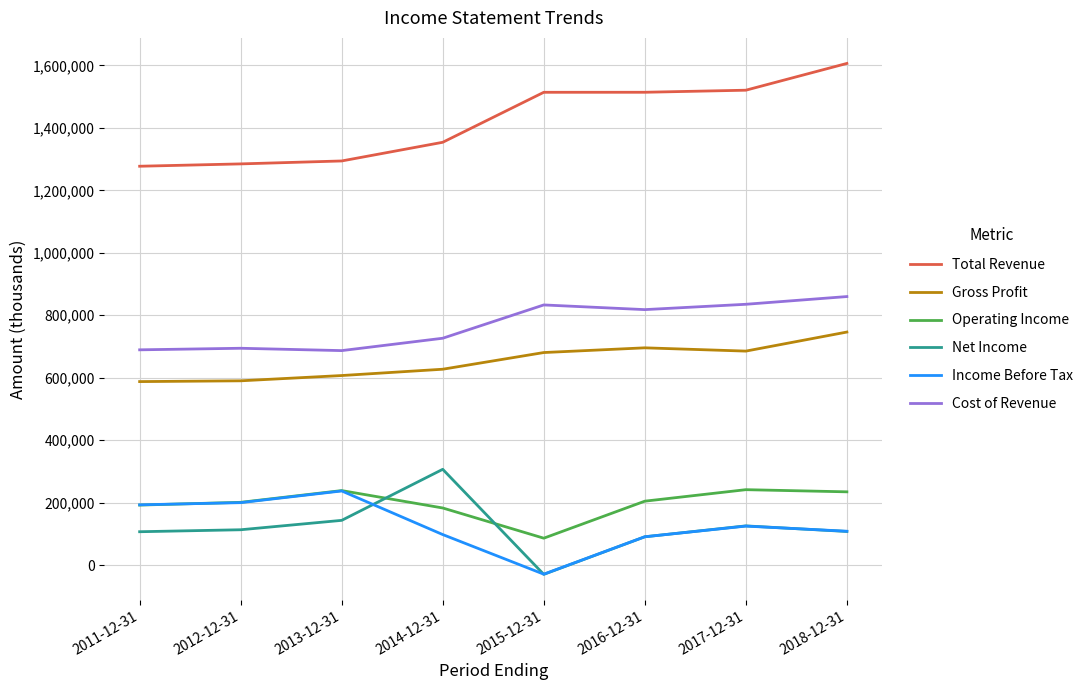

Between 2011-12-31 and 2014-12-31, which series saw the biggest shift?

Net Income